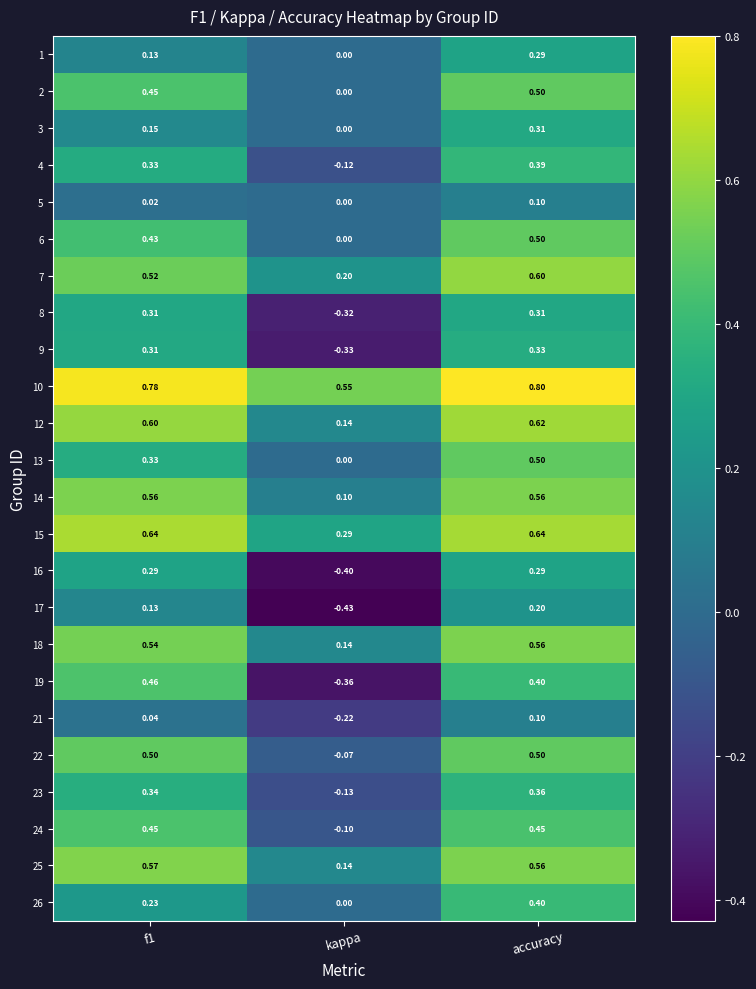

At which category is the sum across all series the highest?

accuracy